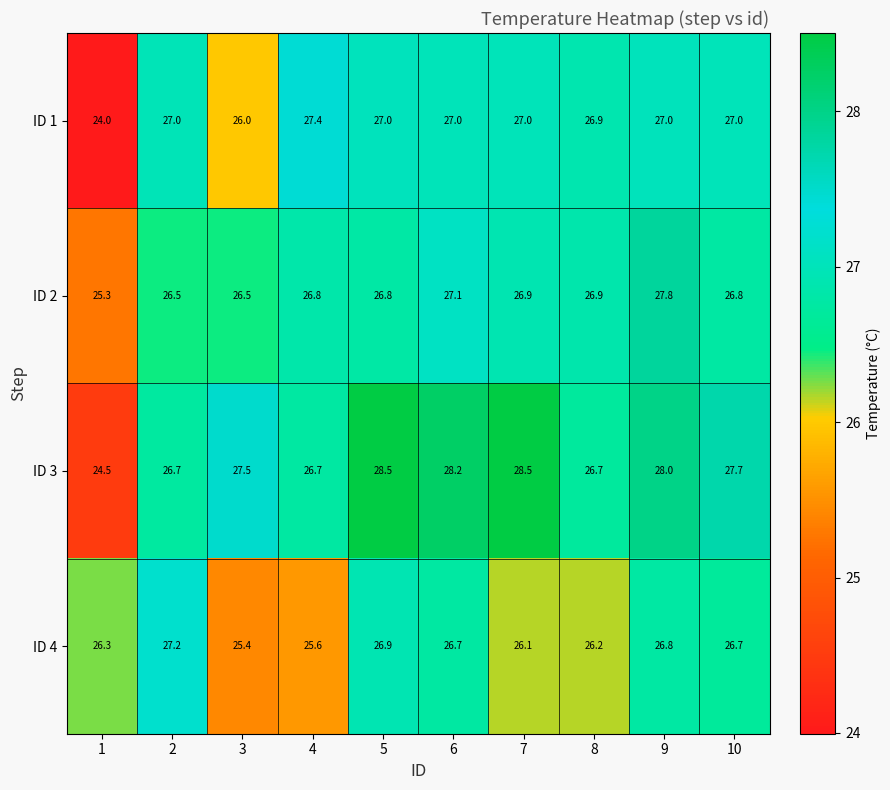

The value of ID 3 at 6 is 47.4. True or false?

False